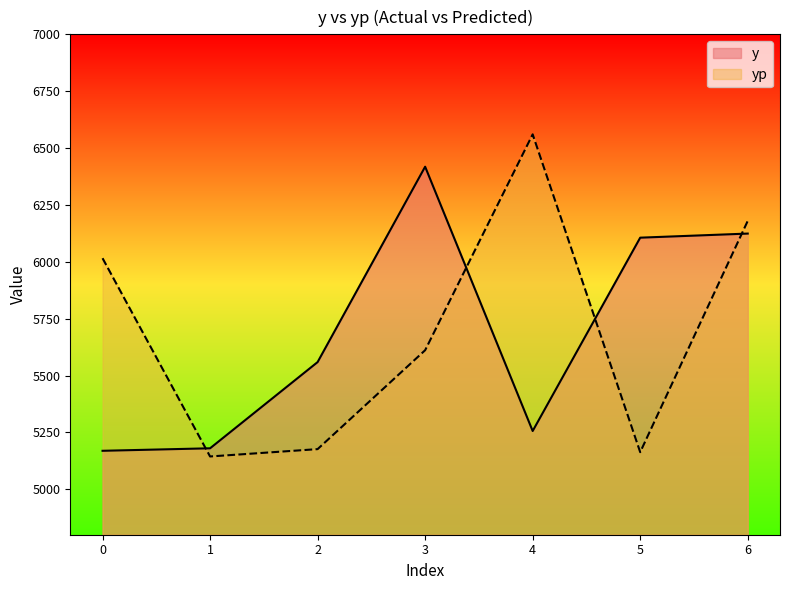

Reading left to right, extract all data points from this chart.

y: 0=5169.0	1=5180.0	2=5559.0	3=6418.0	4=5256.0	5=6106.0	6=6124.0
yp: 0=6015.7	1=5144.0	2=5176.3	3=5611.2	4=6560.3	5=5162.9	6=6179.7